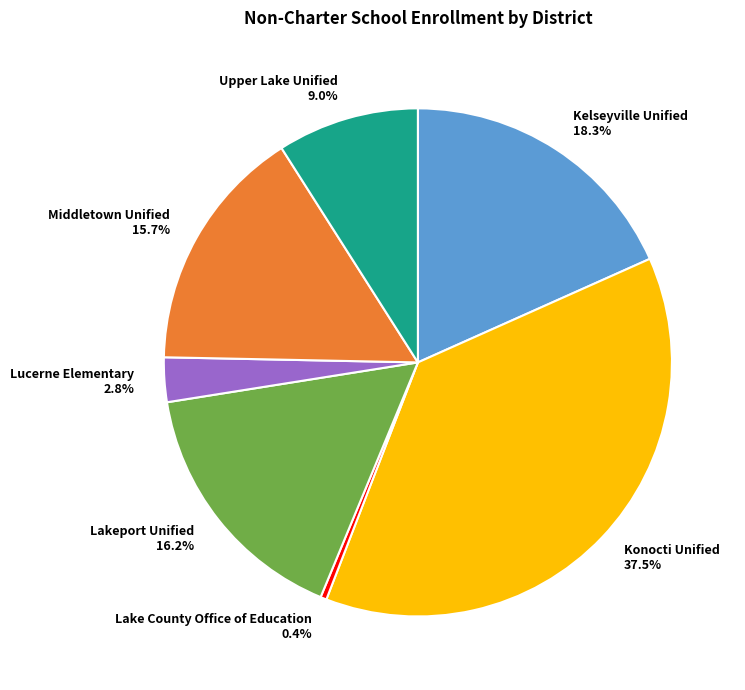

Rank the categories by value from highest to lowest.

Konocti Unified, Kelseyville Unified, Lakeport Unified, Middletown Unified, Upper Lake Unified, Lucerne Elementary, Lake County Office of Education